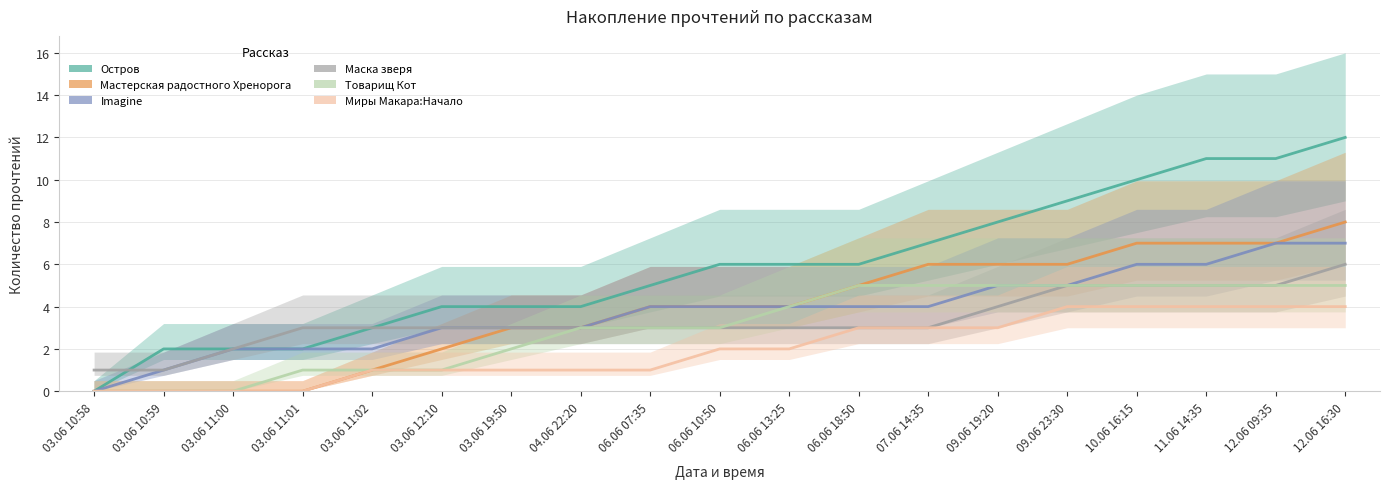

At how many categories does at least one series exceed 2?

16